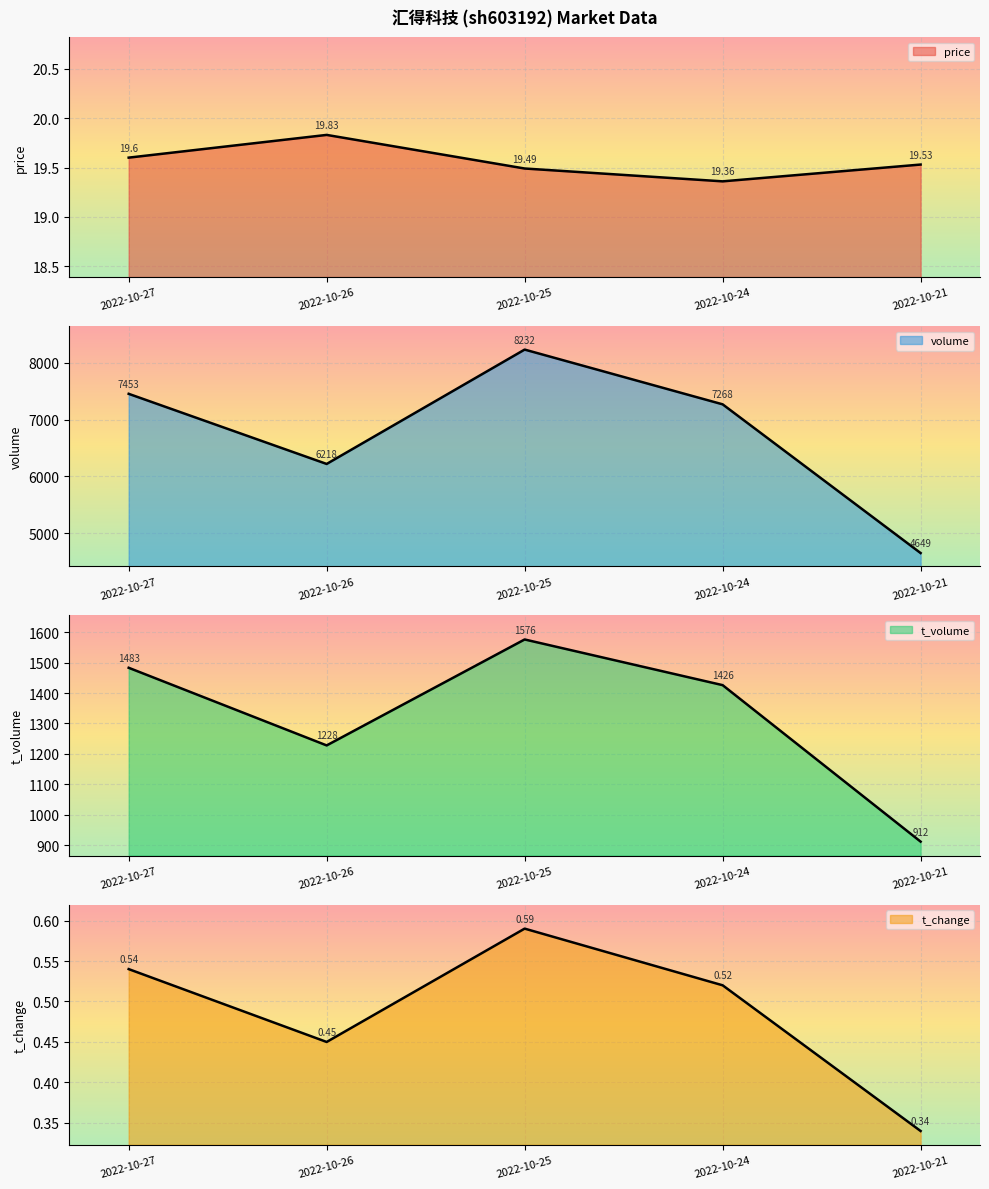

Rank the categories by volume value from lowest to highest.

2022-10-21, 2022-10-26, 2022-10-24, 2022-10-27, 2022-10-25